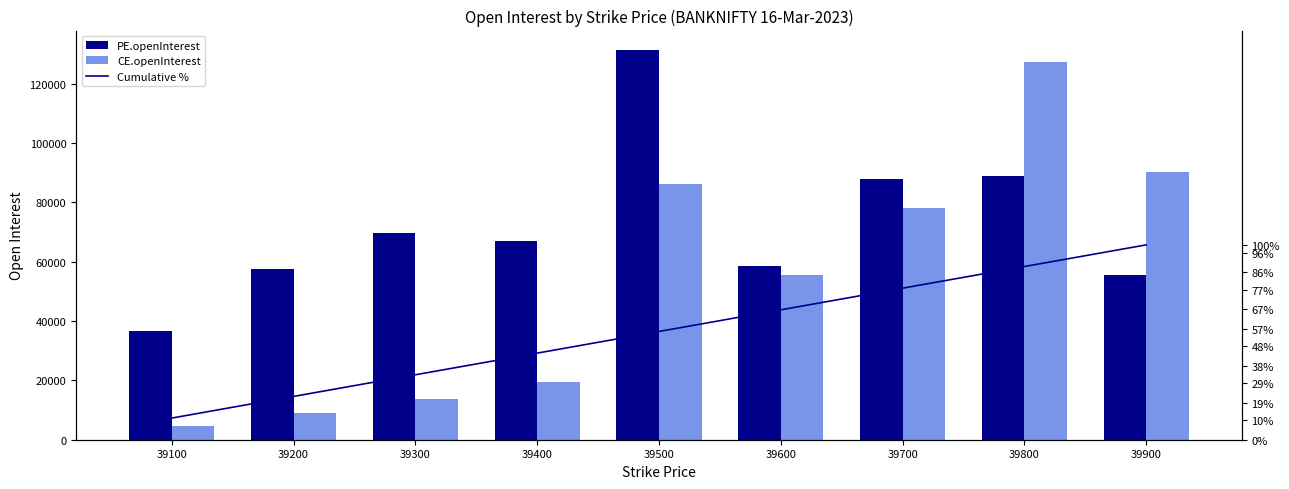

Read the Cumulative % value at 39600.

0.7